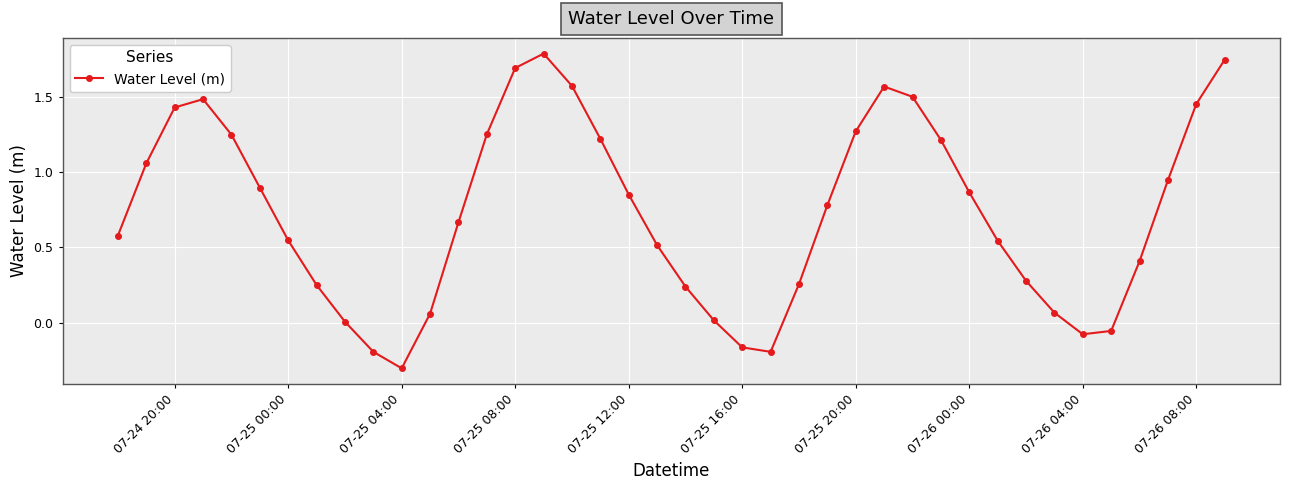

Does the chart have visible grid lines?

Yes